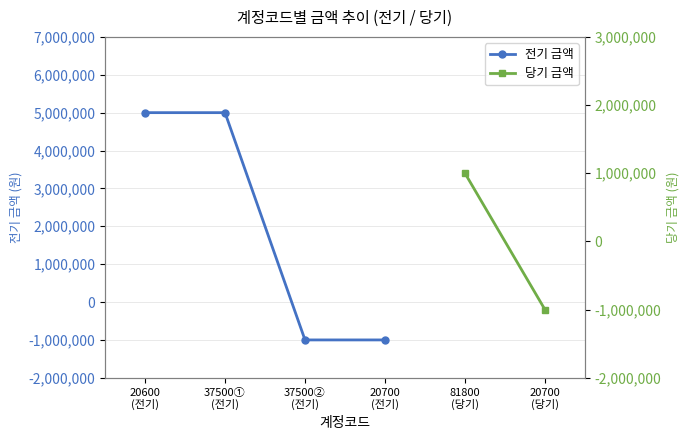

At which label is the value closest to 2000000?

20600
(전기)